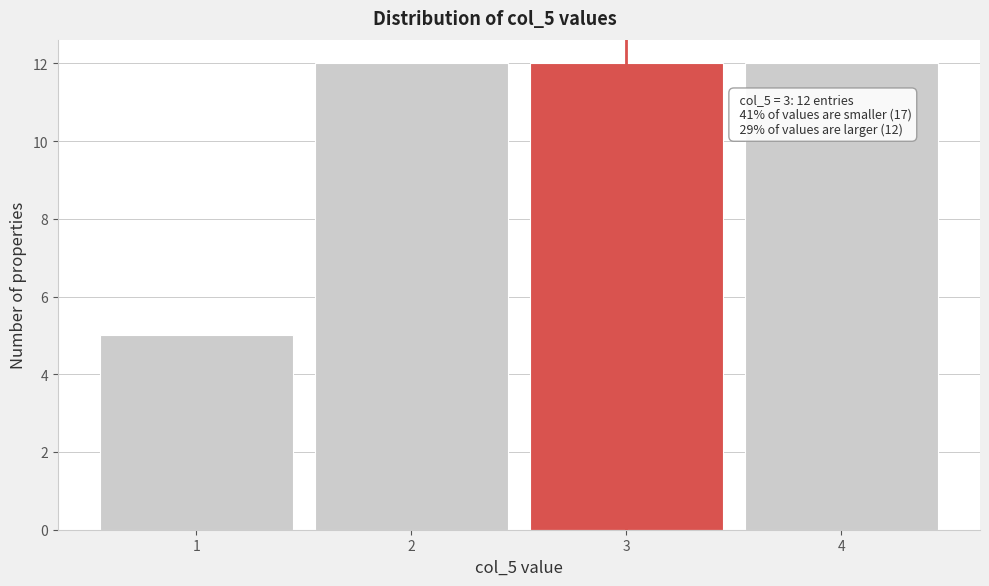

Reading left to right, transcribe all the data shown in this chart.

5	12	12	12